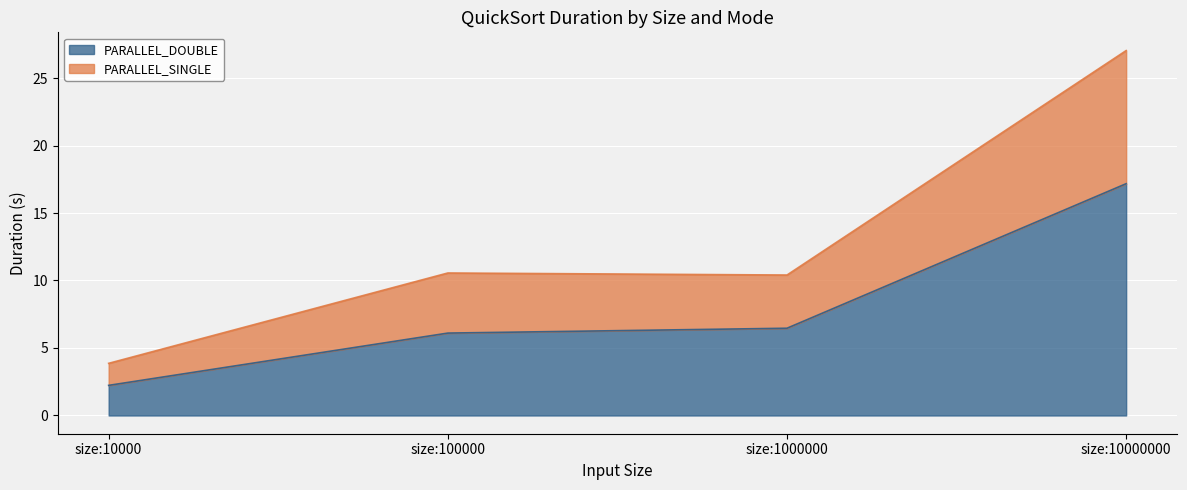

How many interior local peaks does the PARALLEL_SINGLE series have?

1